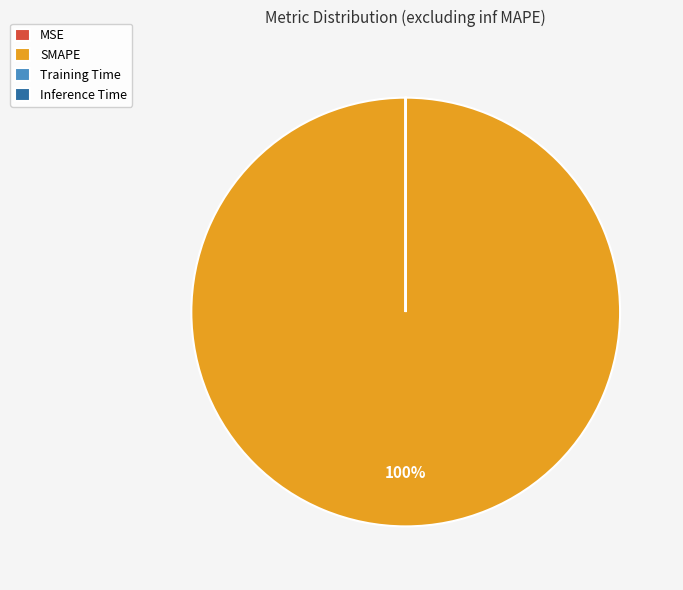

To the nearest percent, what portion does SMAPE represent?

100%